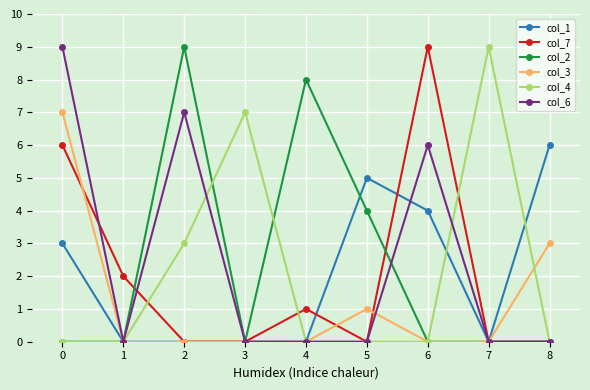

Reading left to right, what are all the values shown in this chart?

col_1: 0=3	1=0	2=0	3=0	4=0	5=5	6=4	7=0	8=6
col_7: 0=6	1=2	2=0	3=0	4=1	5=0	6=9	7=0	8=0
col_2: 0=0	1=0	2=9	3=0	4=8	5=4	6=0	7=0	8=0
col_3: 0=7	1=0	2=0	3=0	4=0	5=1	6=0	7=0	8=3
col_4: 0=0	1=0	2=3	3=7	4=0	5=0	6=0	7=9	8=0
col_6: 0=9	1=0	2=7	3=0	4=0	5=0	6=6	7=0	8=0